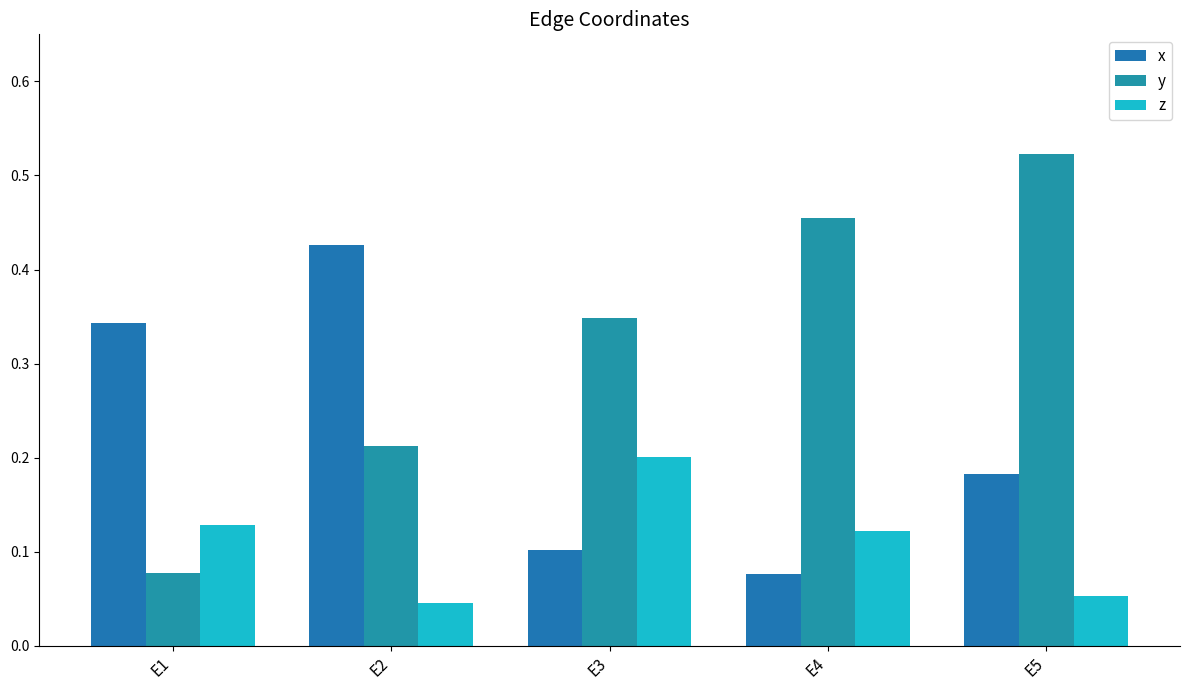

Count the number of categories in the chart.

5